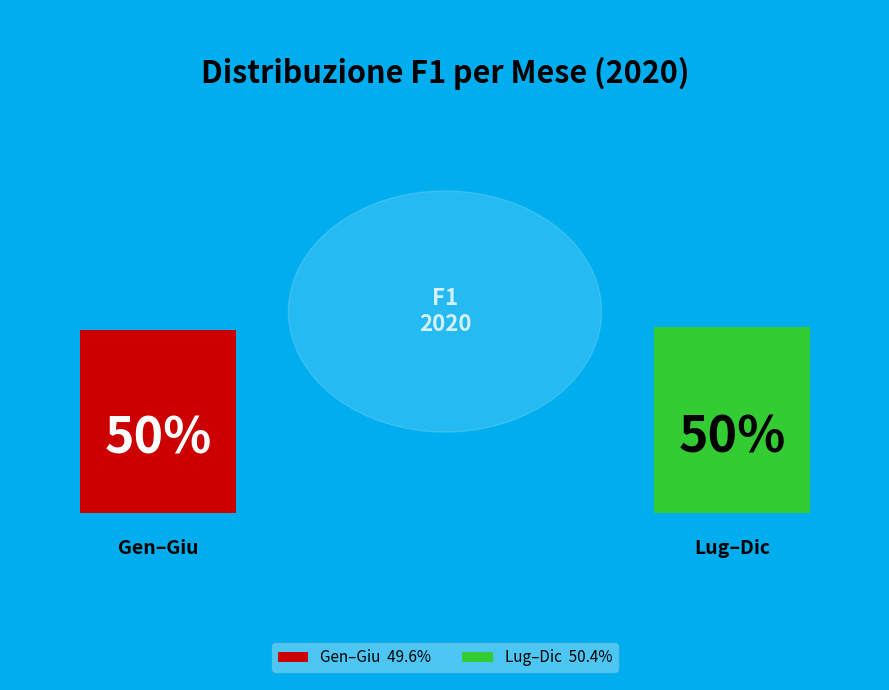

Is there a majority slice in this chart?

No